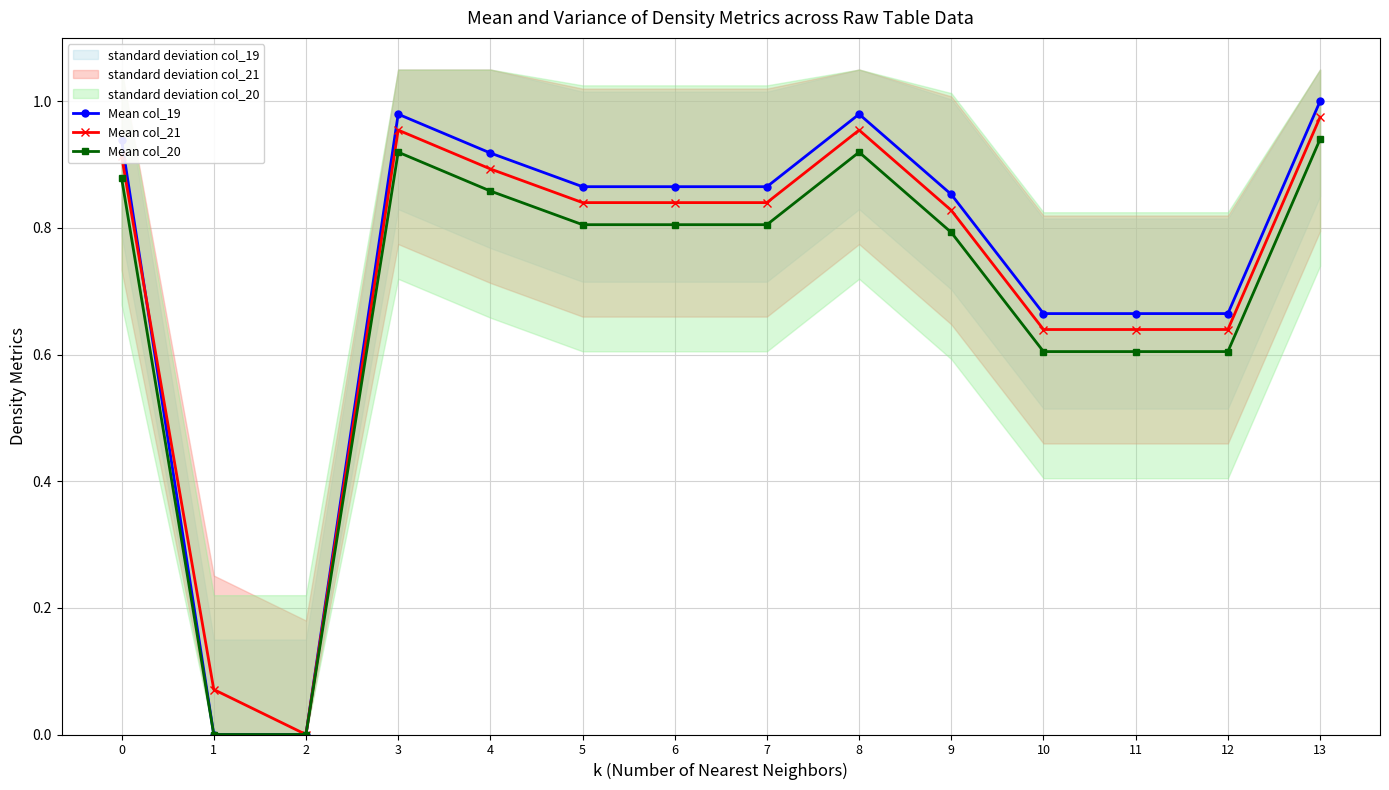

Between 12 and 11, which is larger?

12